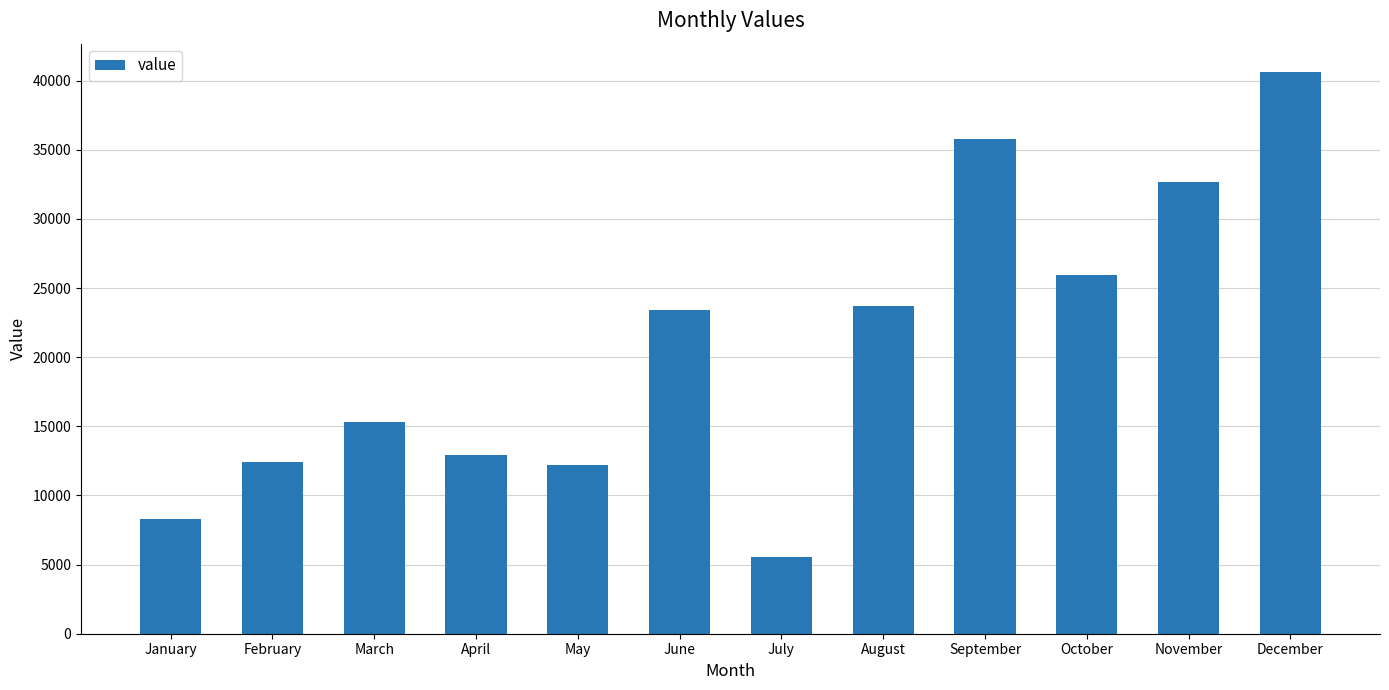

What is the change in value from August to December?

+16934.3